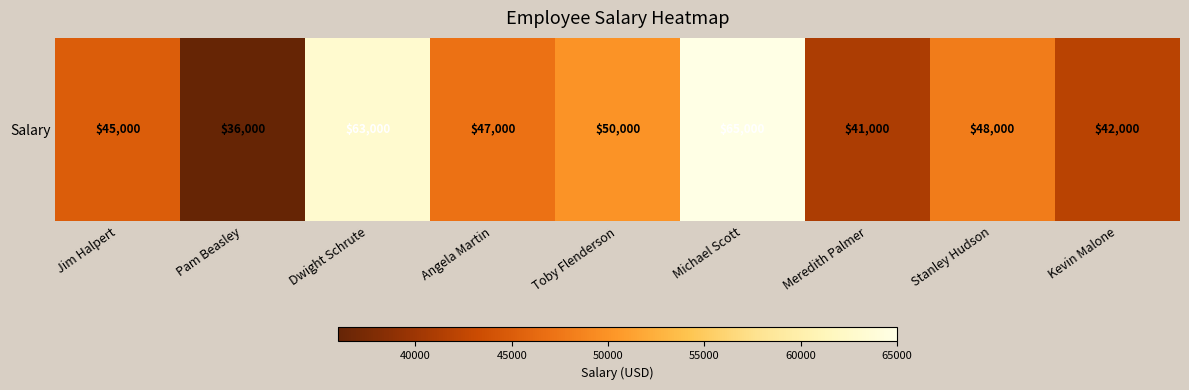

What is the maximum value shown in the chart?

65000